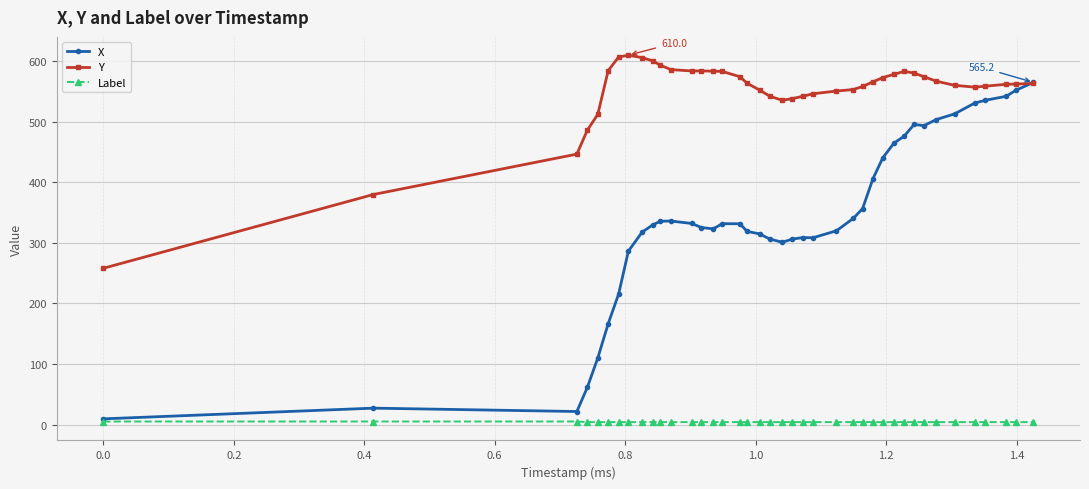

List the series in order of their overall mean, lowest first.

Label, X, Y